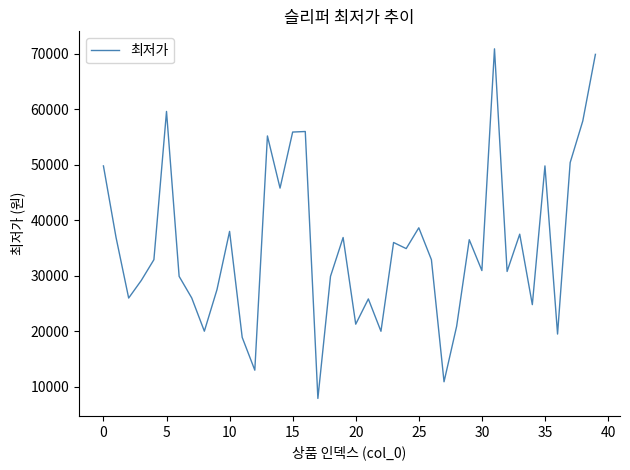

What is the maximum value shown in the chart?

70900